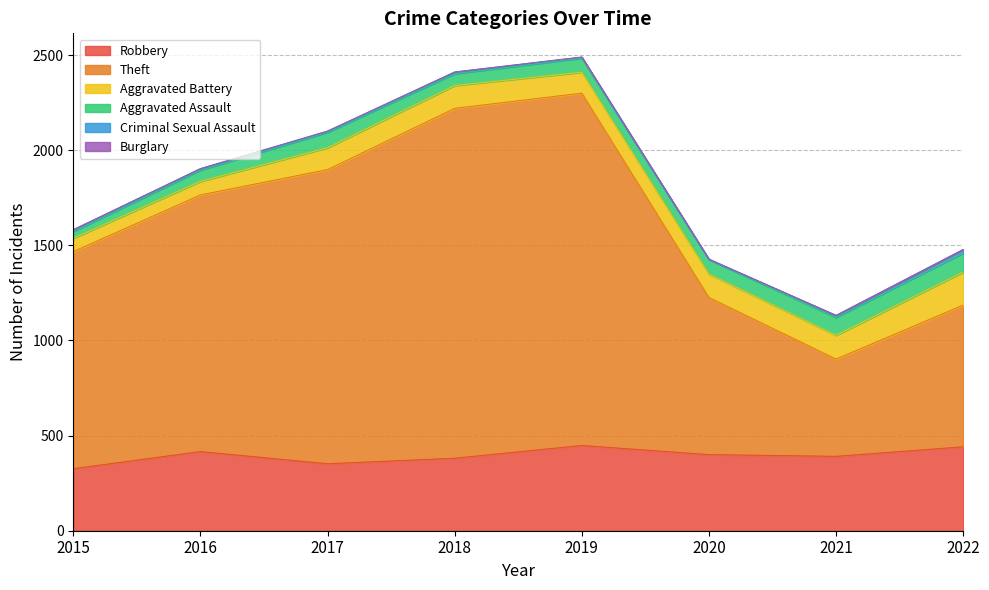

The Criminal Sexual Assault series shows 2 at 2020. True or false?

True